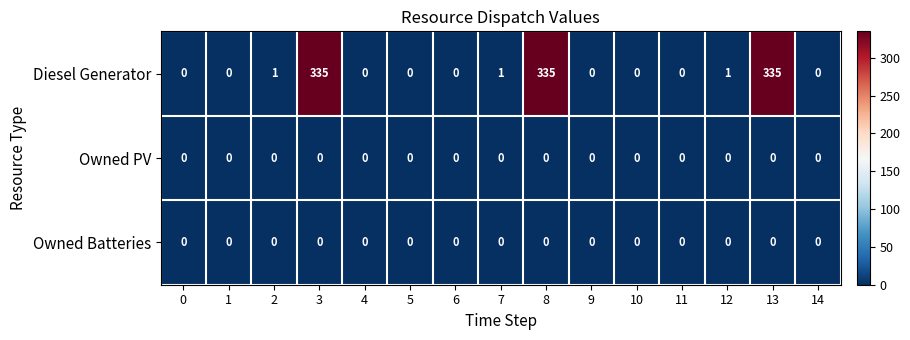

What is the greatest value displayed?

335